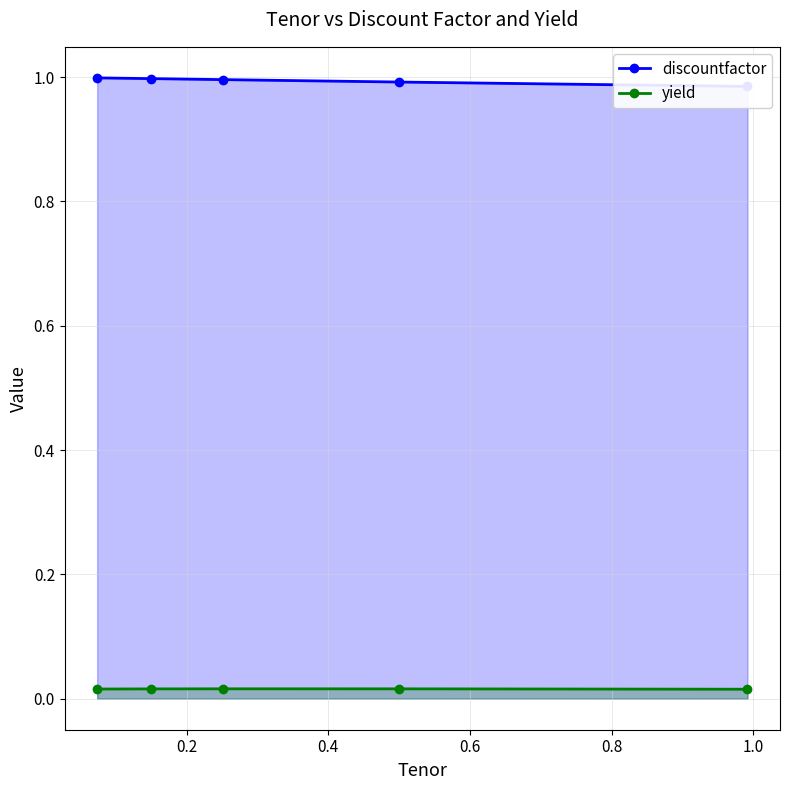

At how many categories does at least one series exceed 0?

5